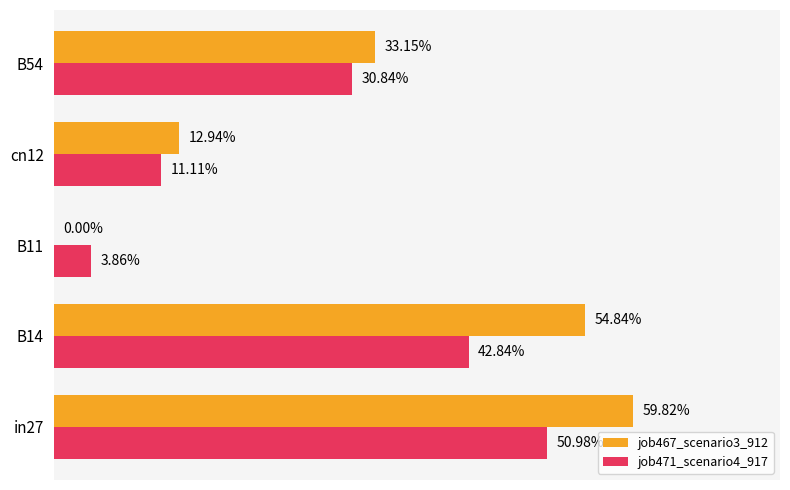

Reading left to right, list all the values displayed in this chart.

job467_scenario3_912: 0.6	0.5	0.0	0.1	0.3
job471_scenario4_917: 0.5	0.4	0.0	0.1	0.3